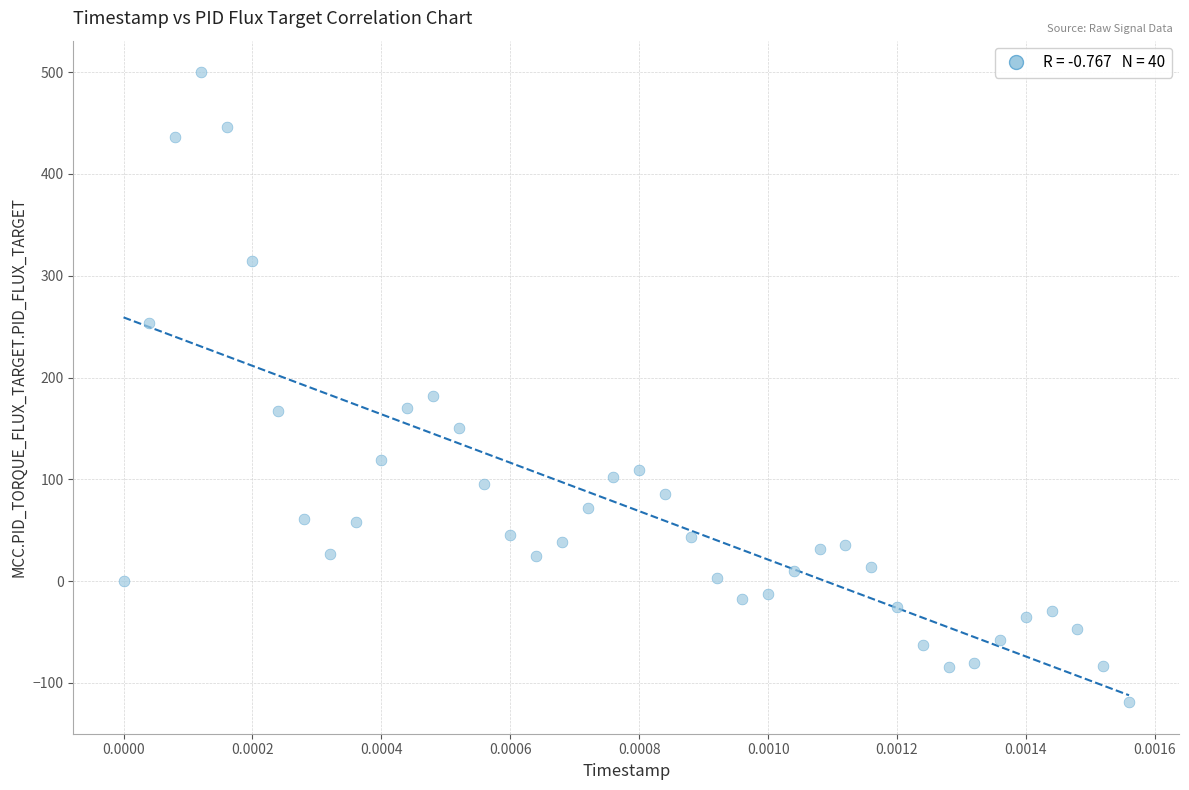

What Y value in the scatter plot is closest to 190?

182